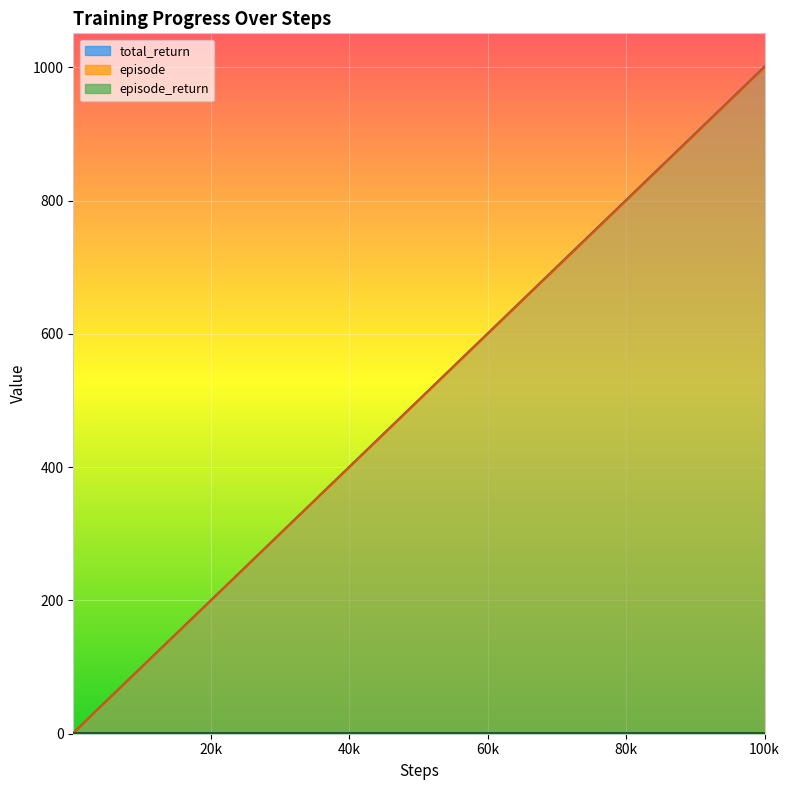

At which category is the sum across all series the highest?

100k